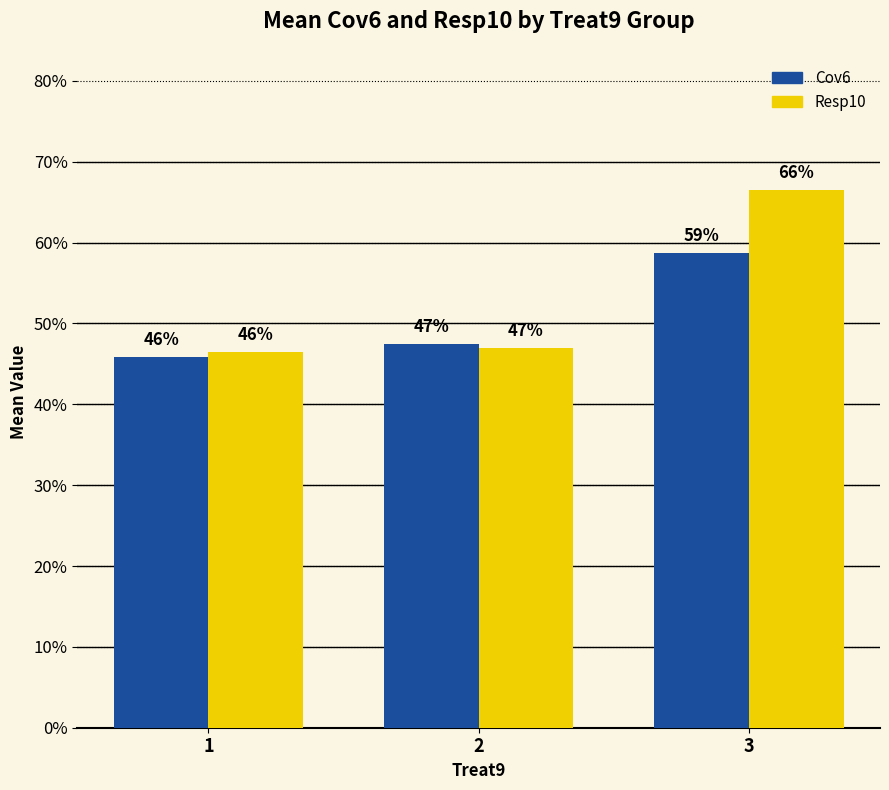

Reading left to right, list all the values displayed in this chart.

Cov6: 1=0.5	2=0.5	3=0.6
Resp10: 1=0.5	2=0.5	3=0.7